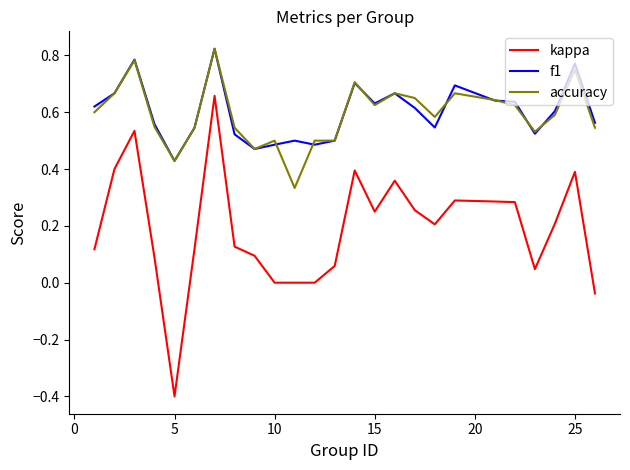

True or false: kappa and f1 cross at least once.

False